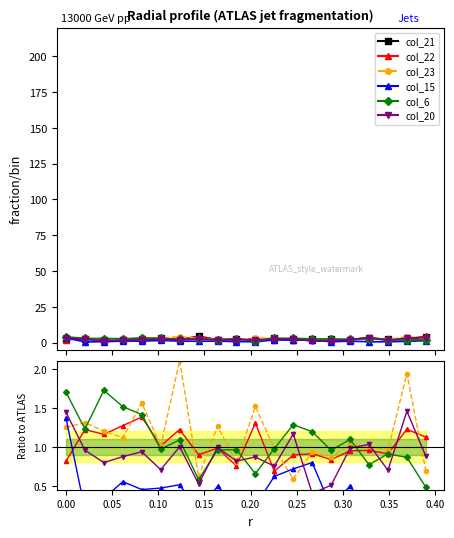

What is the average value of the col_23 series?

1.1